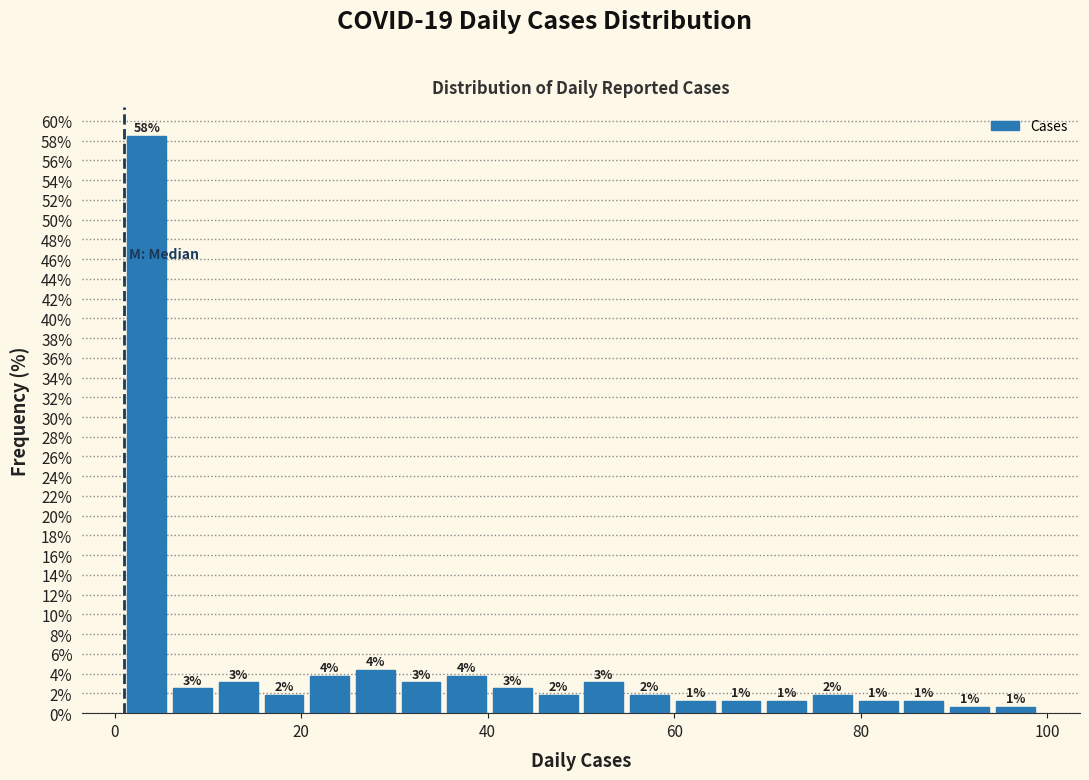

Around what value on the x-axis is the tallest bar? Give the approximate position of its centre, as read against the axis.

4